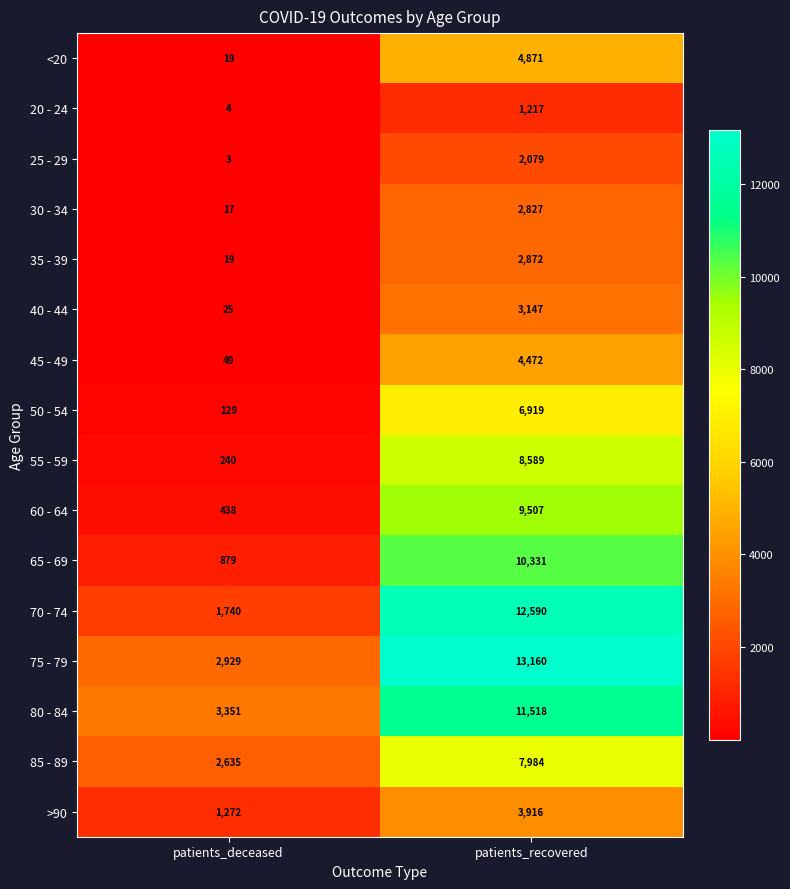

What is the sum of the 25 - 29 values at patients_deceased and patients_recovered?

2082